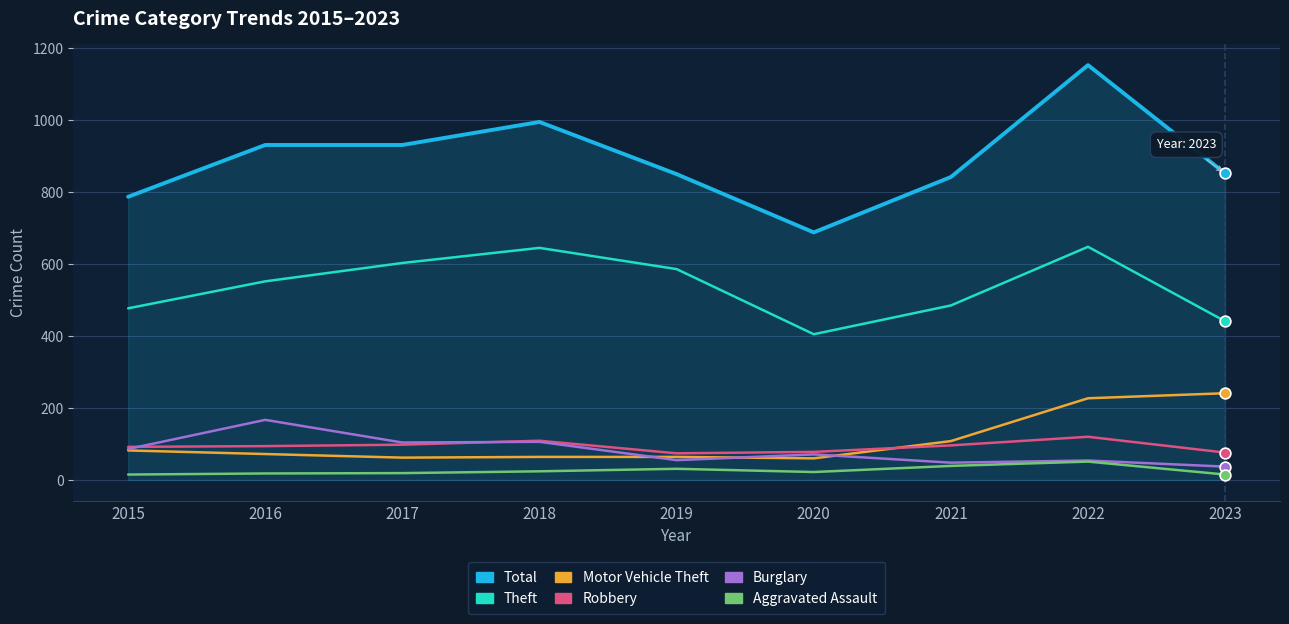

Which series has the widest spread of values?

Total